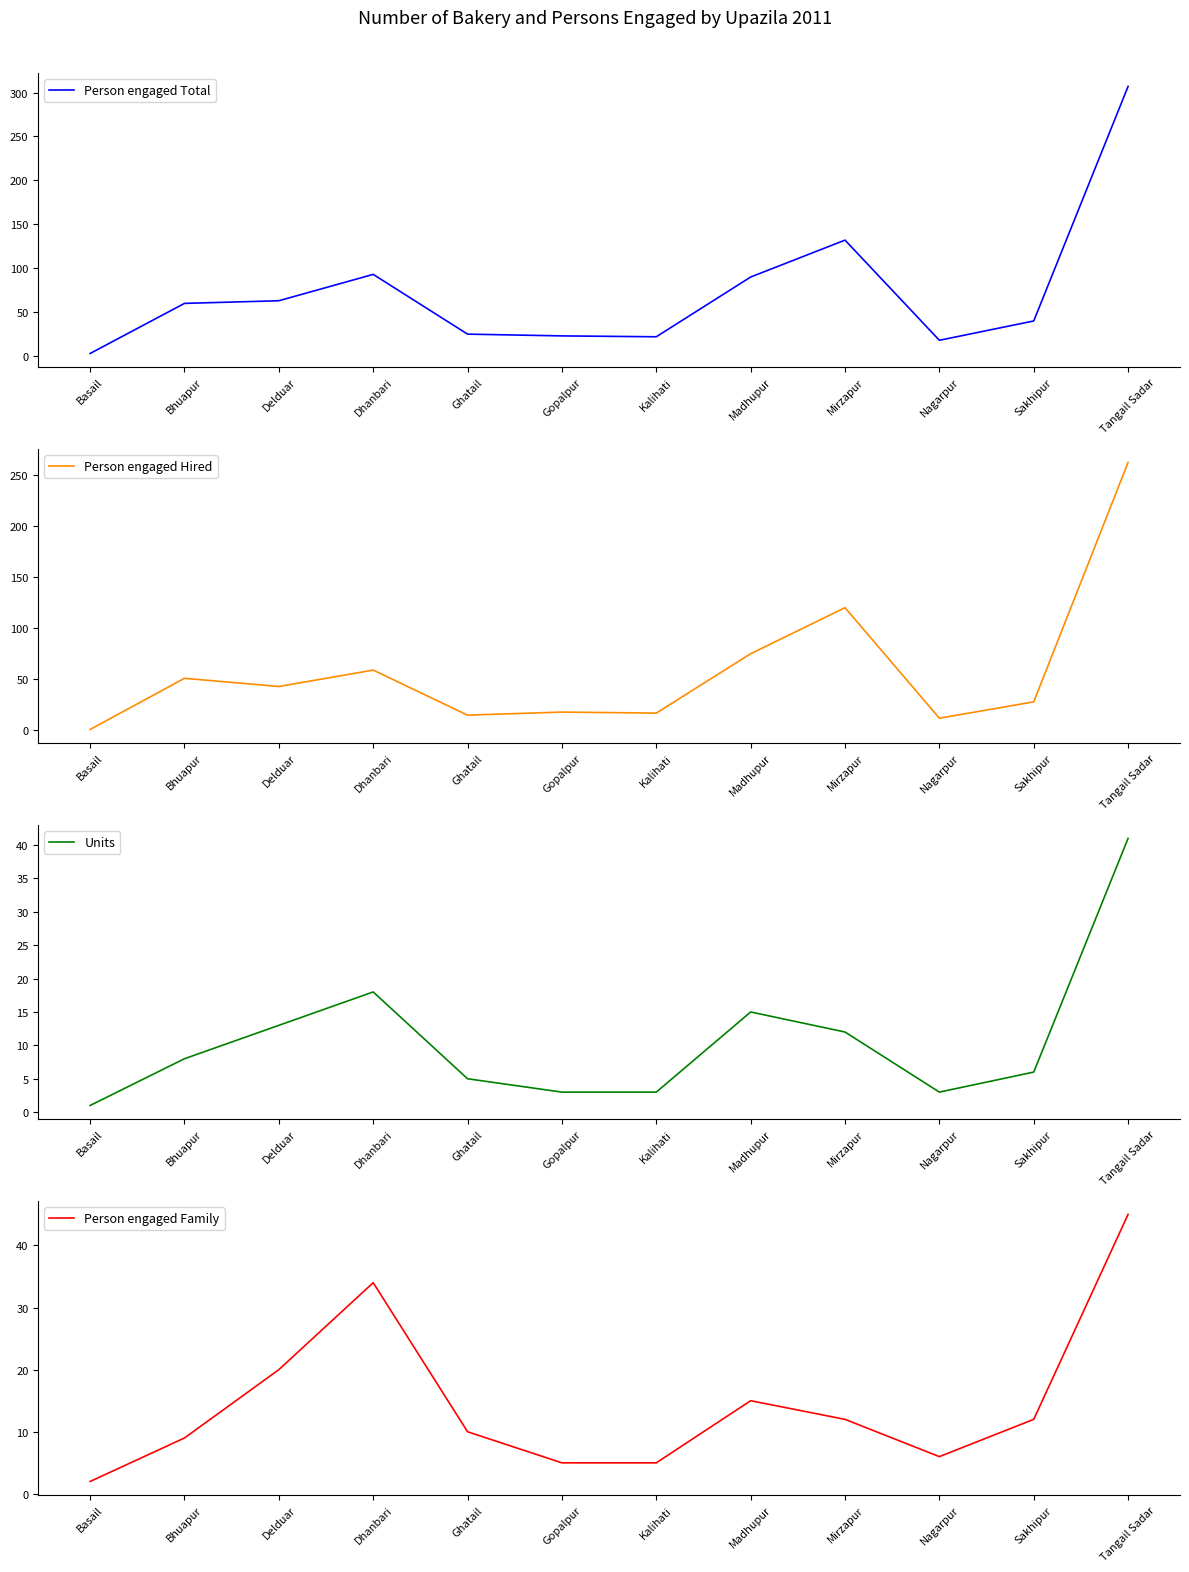

The value of Person engaged Family at Bhuapur is 5. True or false?

False